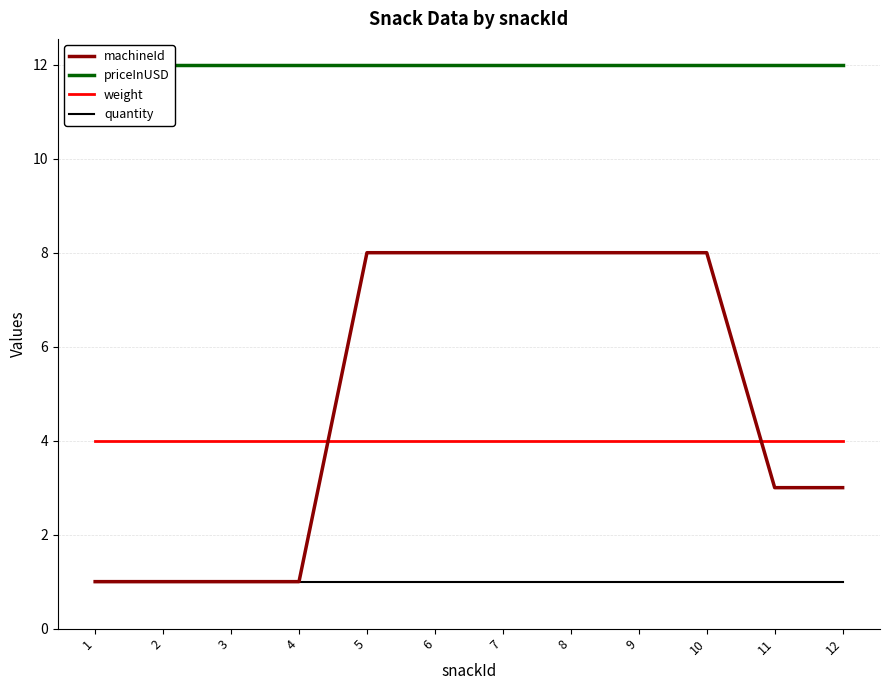

Which series has the largest total across all categories?

priceInUSD